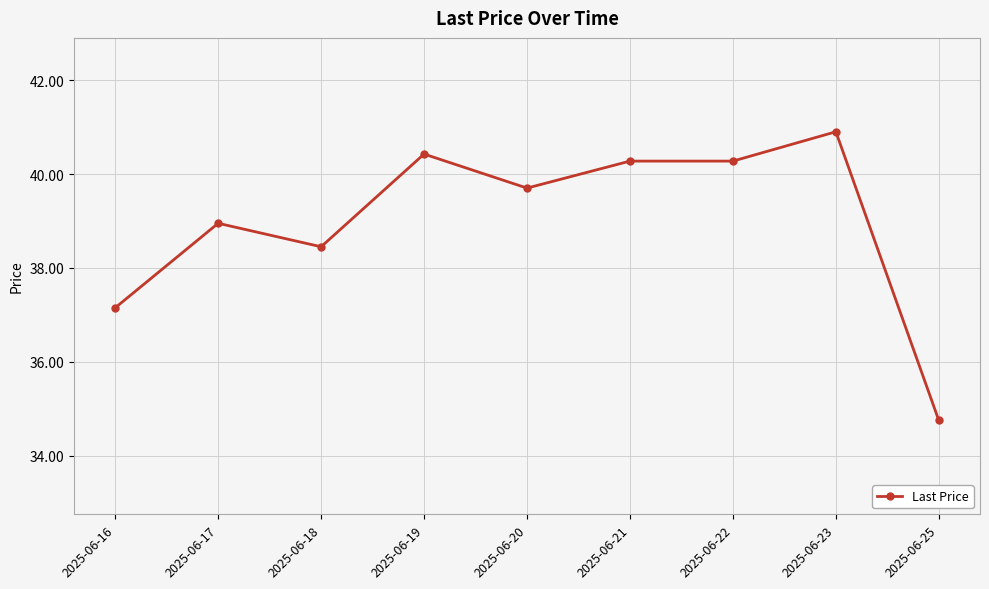

What is the average value?

39.0